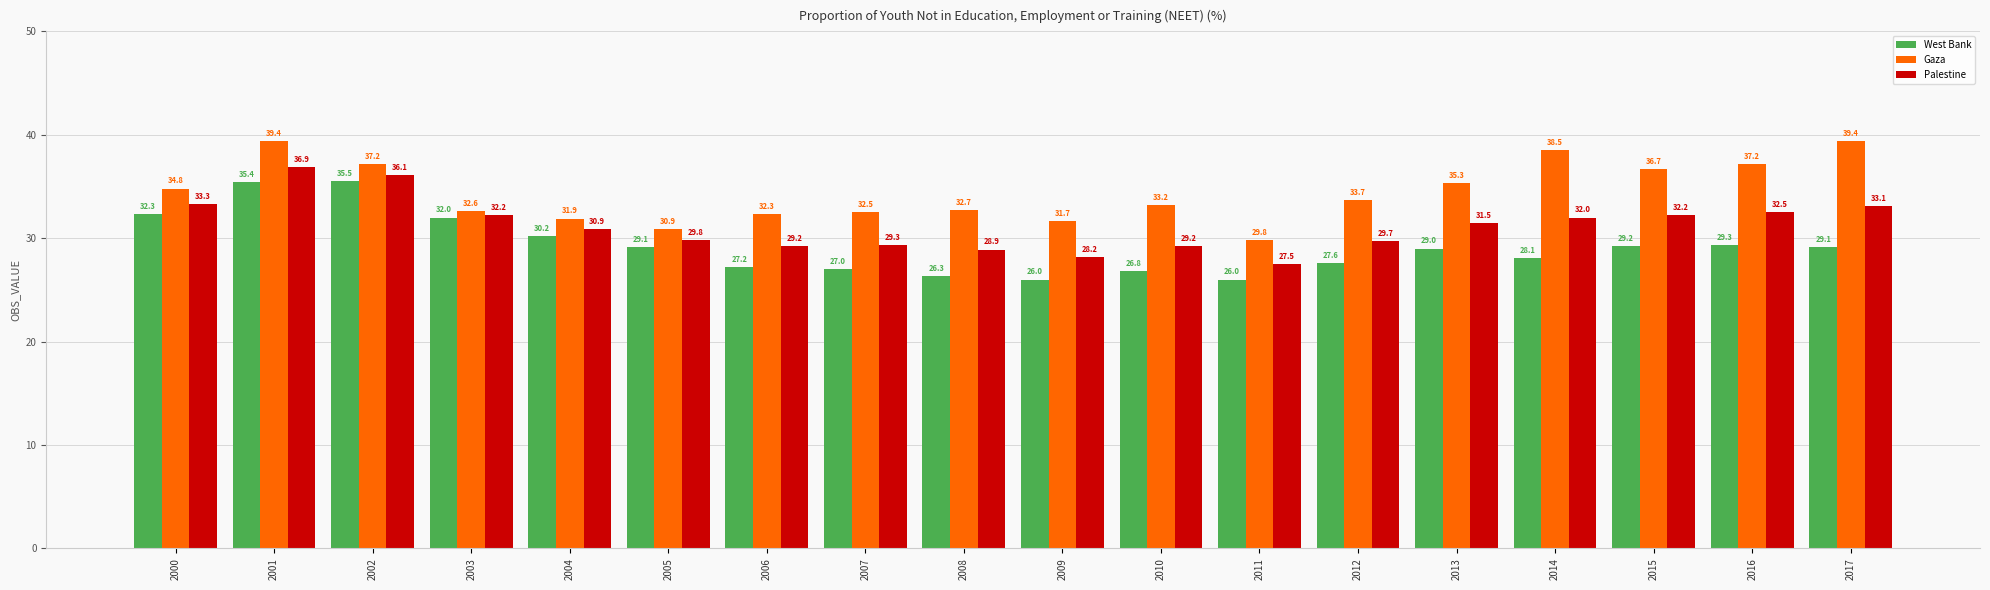

At which label does West Bank first exceed 29?

2000